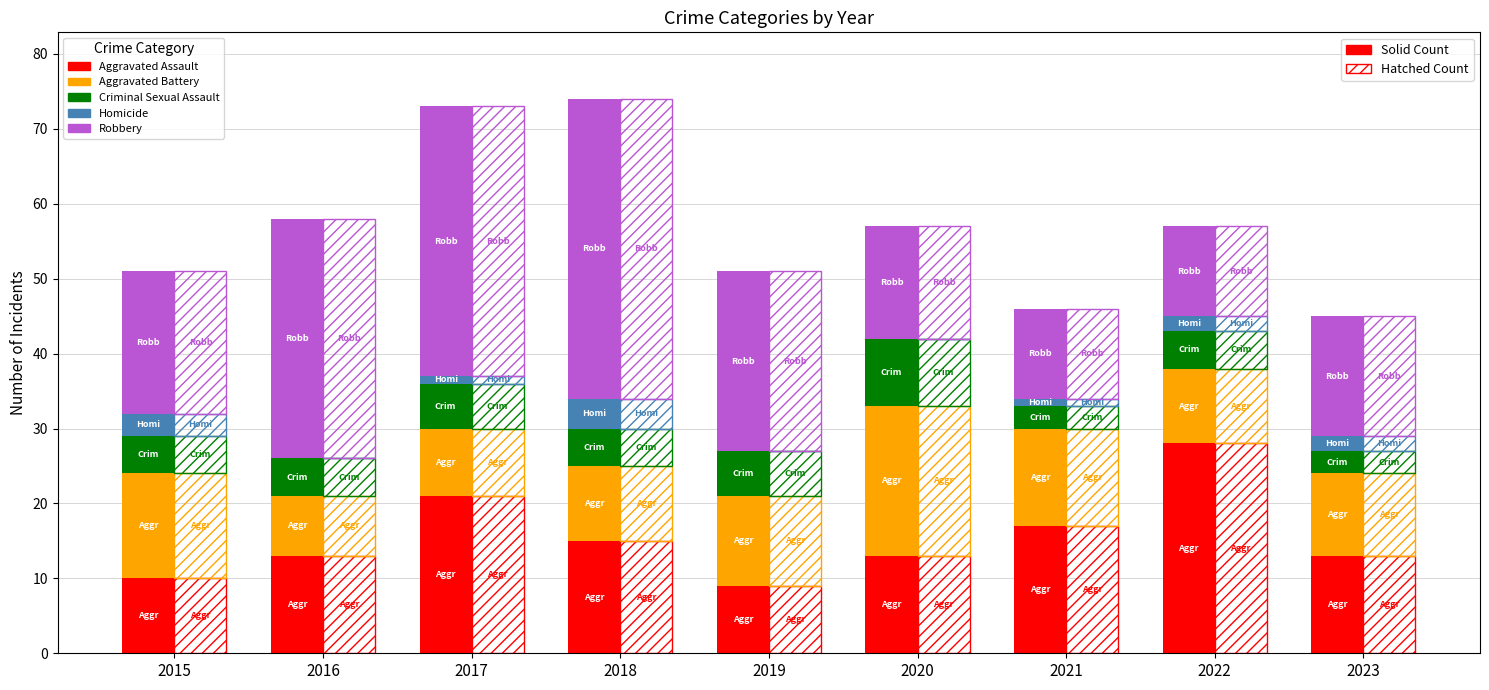

What is the difference between the highest and lowest values at 2017?

35